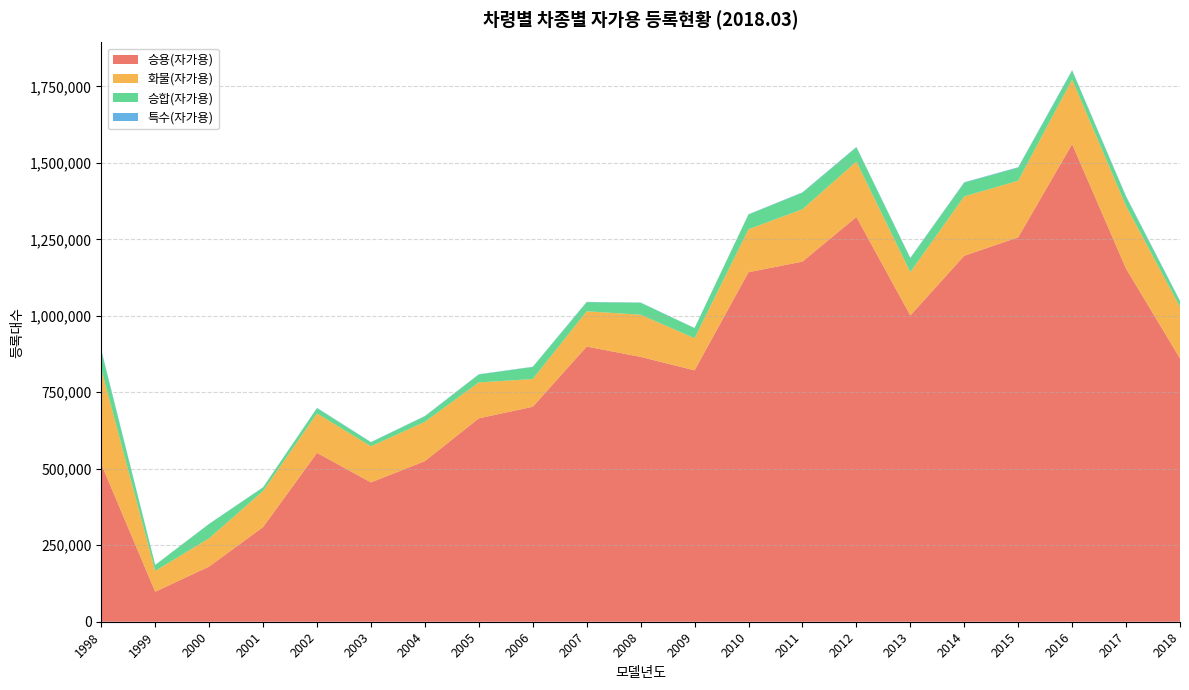

Reading left to right, what are all the values shown in this chart?

승용(자가용): 515289	98153	180354	309485	551922	455408	524963	664879	702684	899478	865722	821654	1142566	1177088	1323075	1001198	1196276	1256681	1561244	1154303	860717
화물(자가용): 309528	67857	92478	117740	128779	117973	128499	117362	90635	115232	137787	105215	140342	171210	181220	141684	194046	184953	211027	204571	168432
승합(자가용): 60238	19498	46876	11758	17553	13340	18175	26088	39355	29814	39158	32875	48389	54077	46570	45318	44884	42795	28893	30120	17939
특수(자가용): 3959	270	513	683	861	665	890	727	825	1014	763	515	674	1226	1114	1228	1399	1279	2050	1982	2086